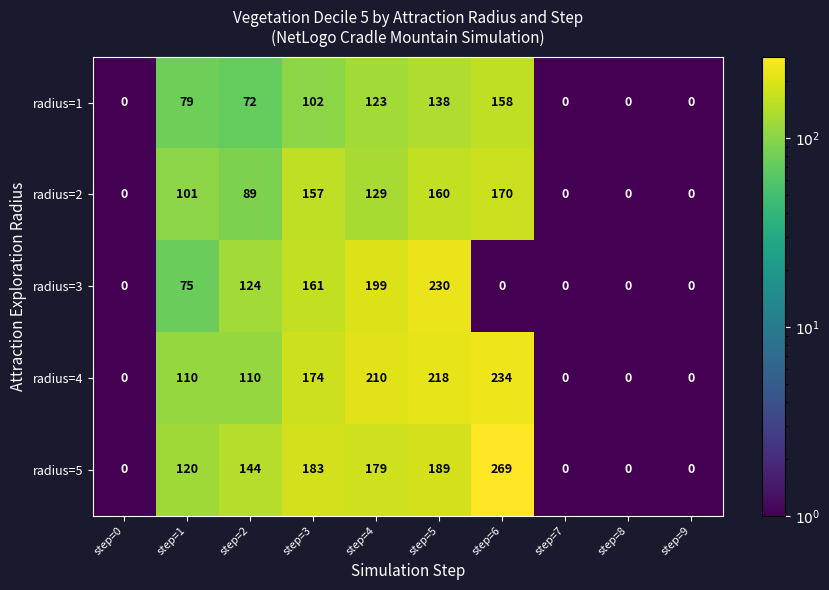

What is the difference between the second highest and second lowest values in the radius=4 series?

218